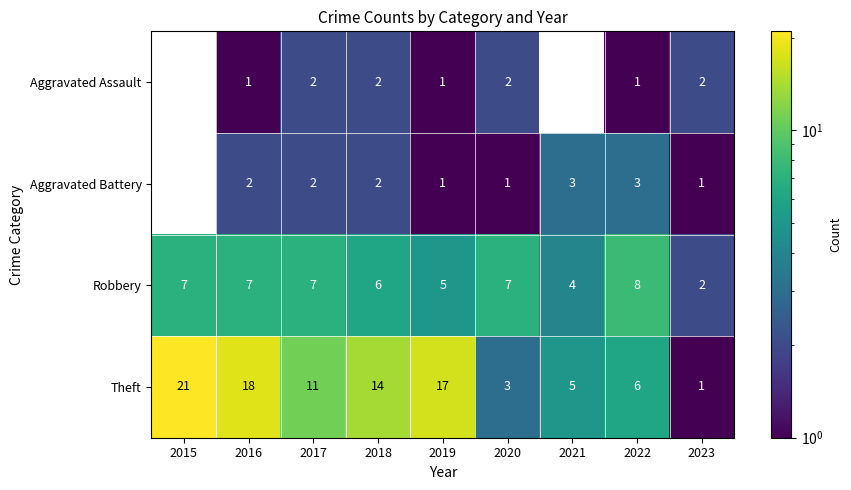

What is the sum of the Aggravated Battery values at 2020 and 2018?

3